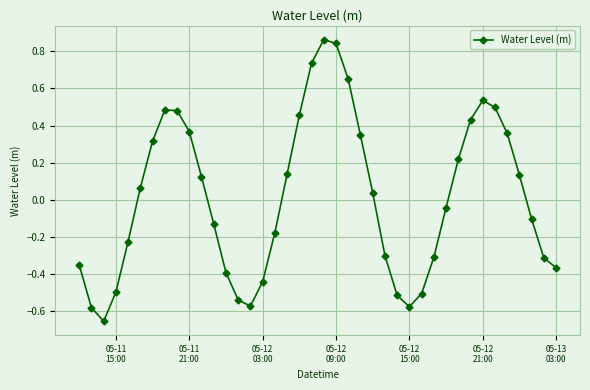

How many points are higher than both their immediate neighbors (excluding endpoints)?

3